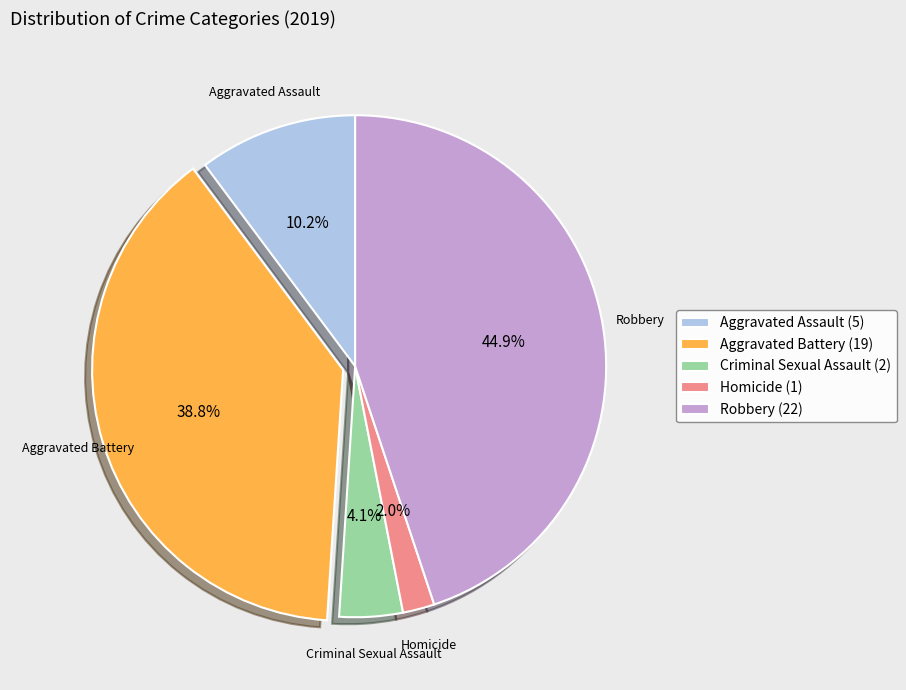

What is the ratio of the value at Aggravated Assault to the value at Robbery?

0.2